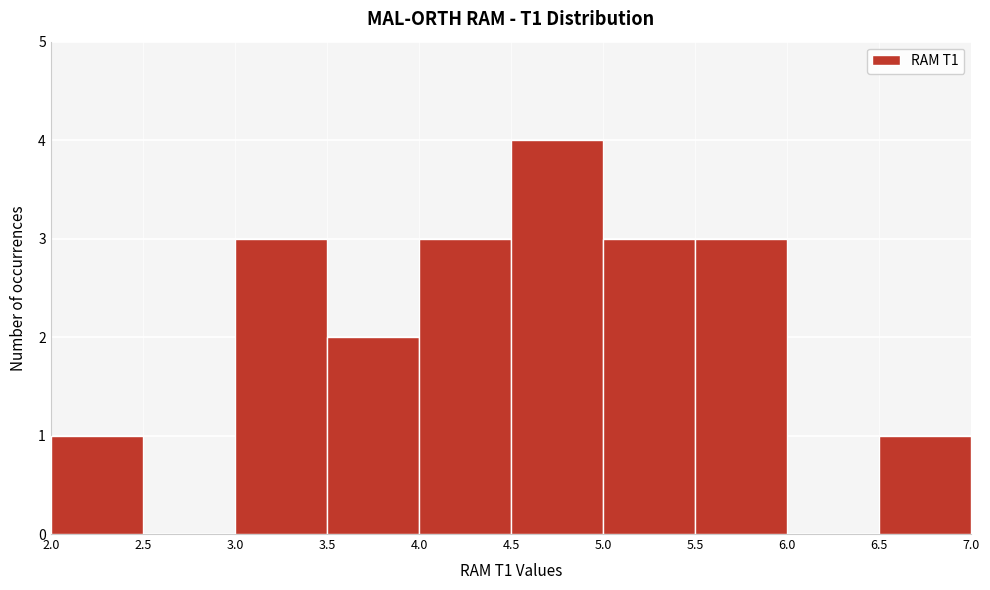

How tall is the bar that spans 3.5 to 4.0 on the x-axis? The values are not printed on the chart, so give them approximately, as read against the axis.

2